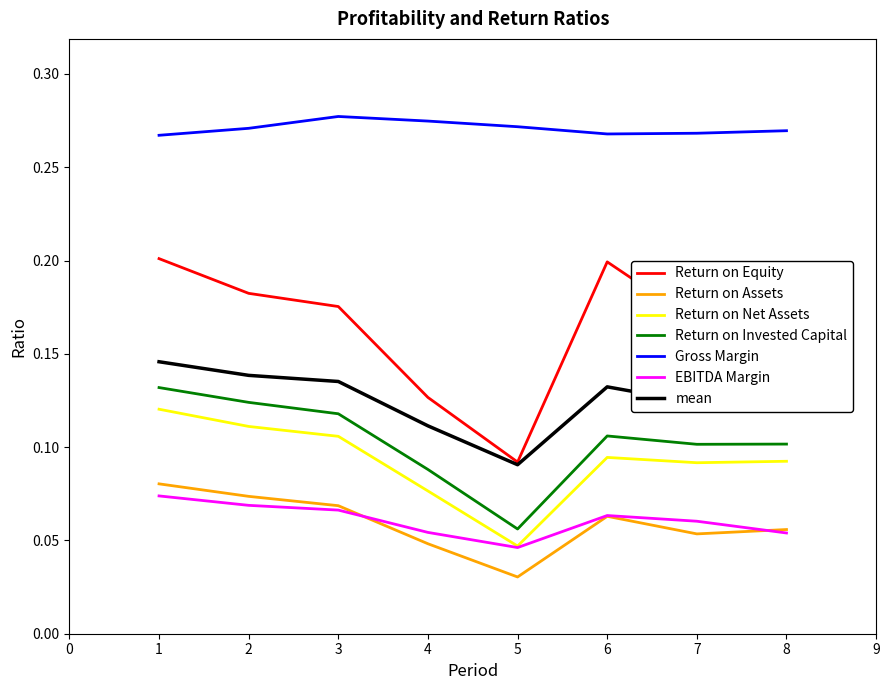

At how many categories does at least one series exceed 0?

8